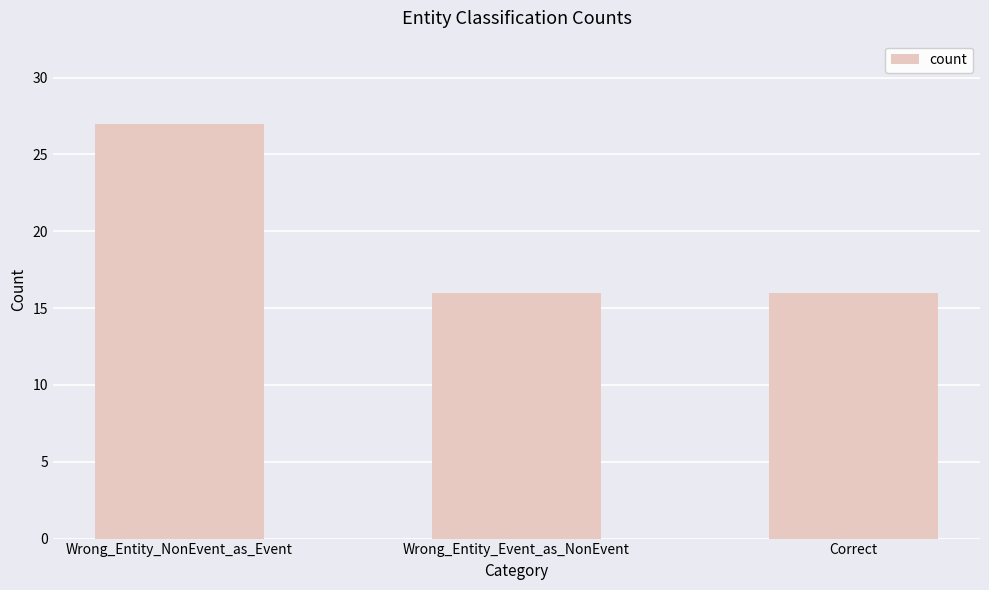

What is the change in value from Wrong_Entity_NonEvent_as_Event to Wrong_Entity_Event_as_NonEvent?

-11